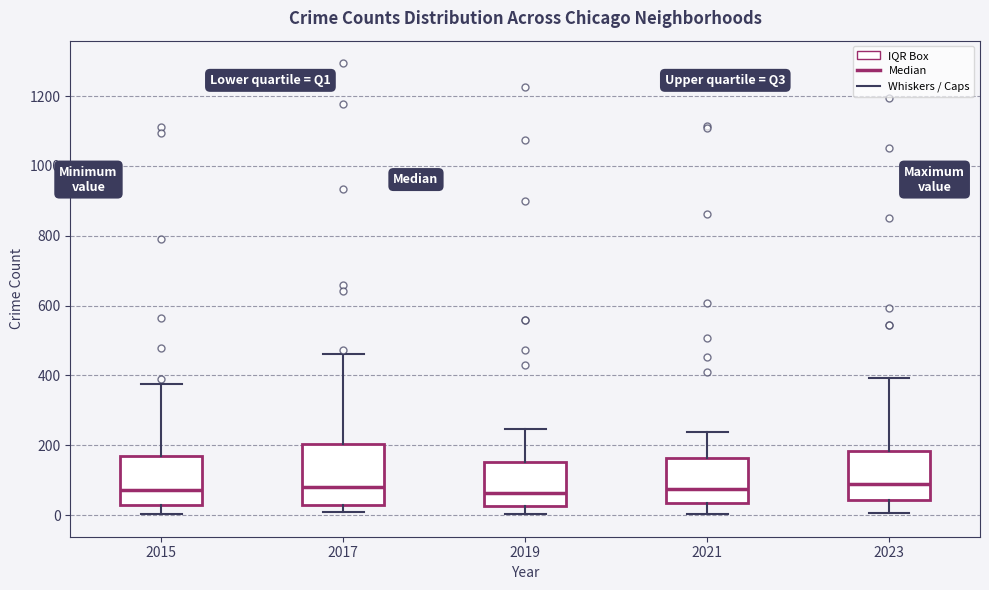

Reading left to right, transcribe this box plot: for each box, give where its median line is, the range the box spans, and where its two whiskers end, as read against the y-axis. The values are not printed on the chart, so give them approximately, as read against the axis.

2015: median 80, box 20 to 160, whiskers 0 to 380
2017: median 80, box 40 to 200, whiskers 0 to 460
2019: median 60, box 20 to 160, whiskers 0 to 240
2021: median 80, box 40 to 160, whiskers 0 to 240
2023: median 100, box 40 to 180, whiskers 0 to 400